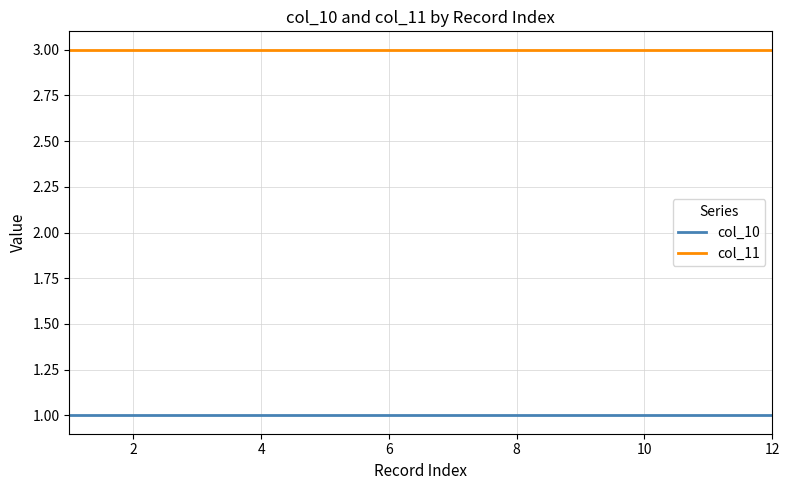

Does the chart display data point markers on the line(s)?

No